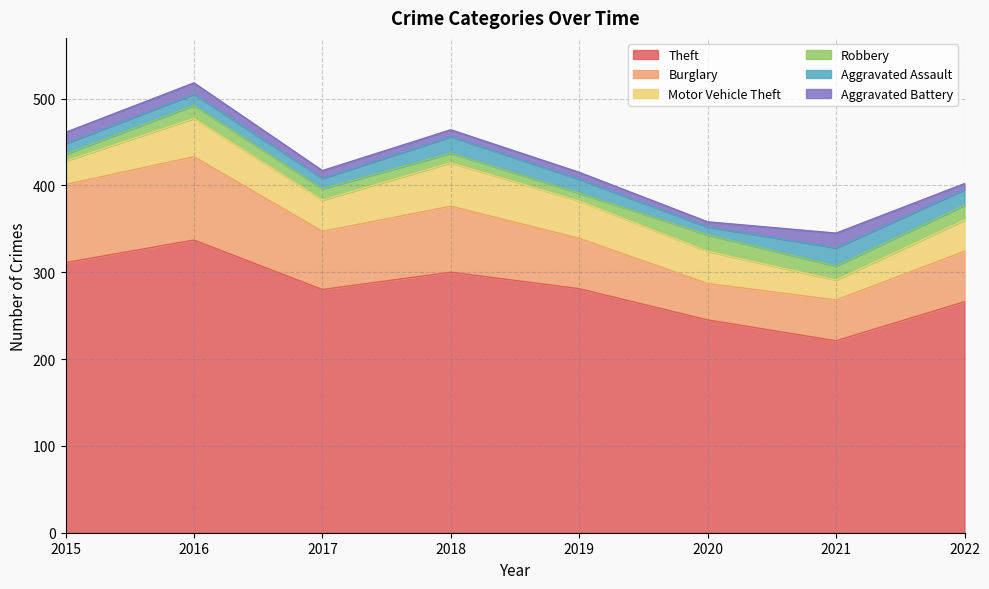

True or false: Robbery and Burglary cross at least once.

False